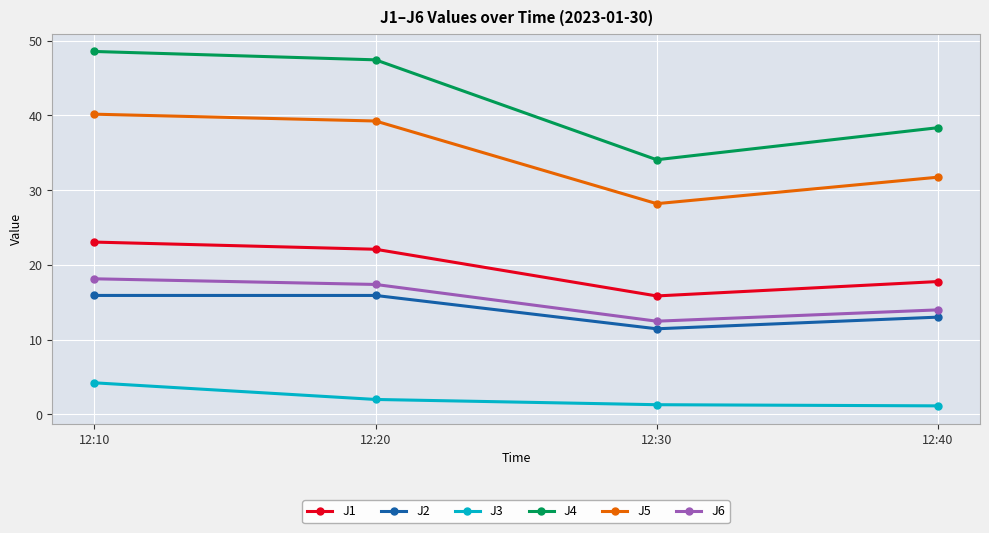

What is the difference between the maximum and second lowest values in the J3 series?

2.9